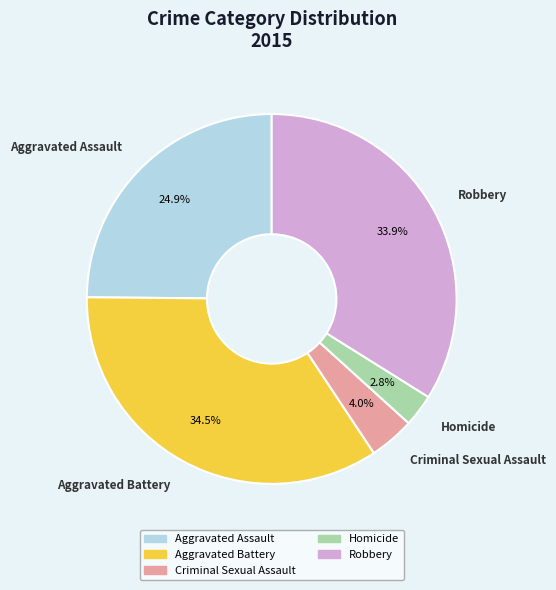

Which category has the biggest portion of the pie?

Aggravated Battery